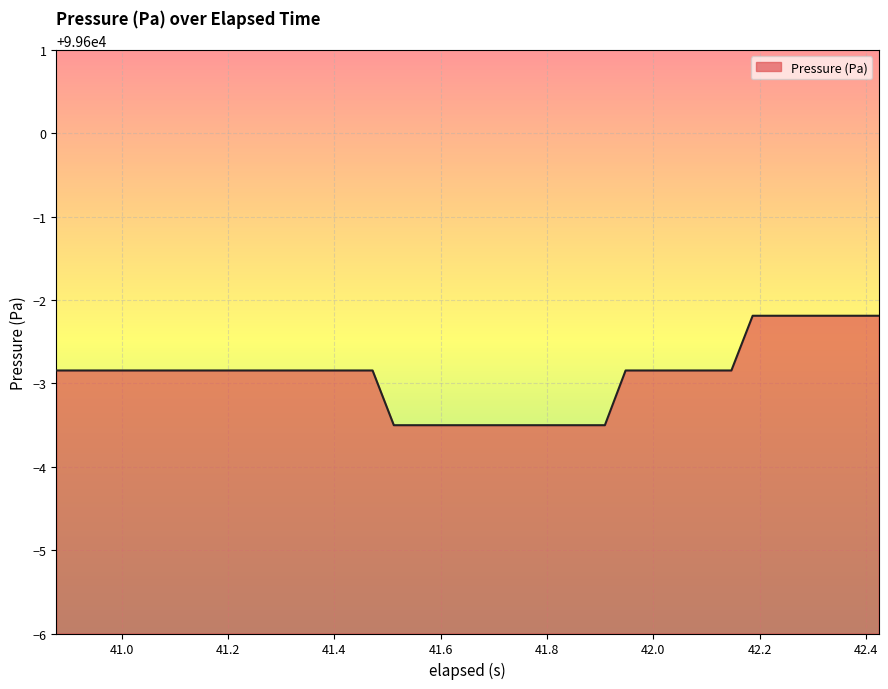

What is the greatest value displayed?

99597.8